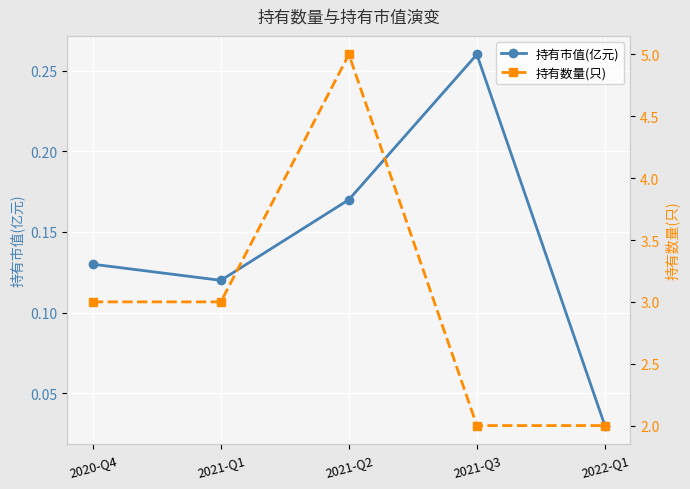

What is the spread (max minus min) of values at 2020-Q4?

2.9